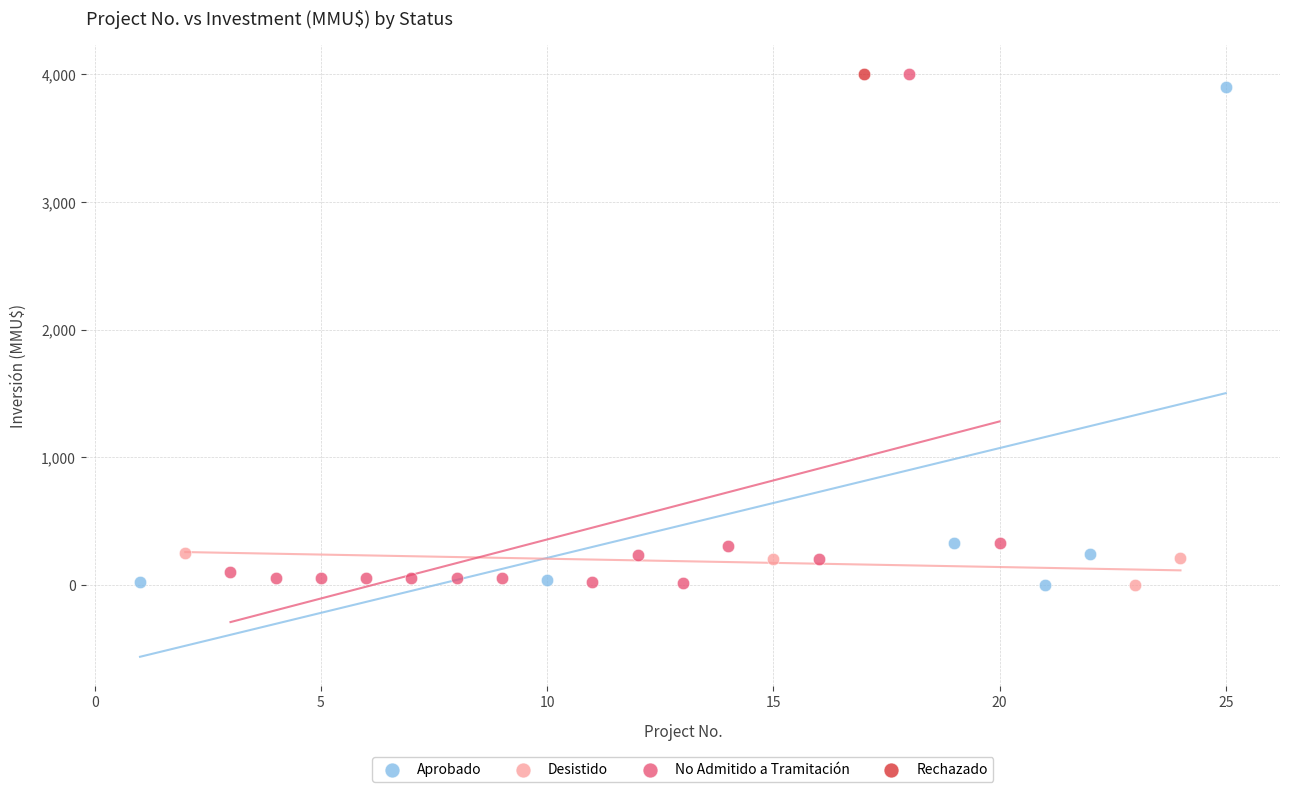

What are all the series names shown in the legend?

Aprobado, Desistido, No Admitido a Tramitación, Rechazado